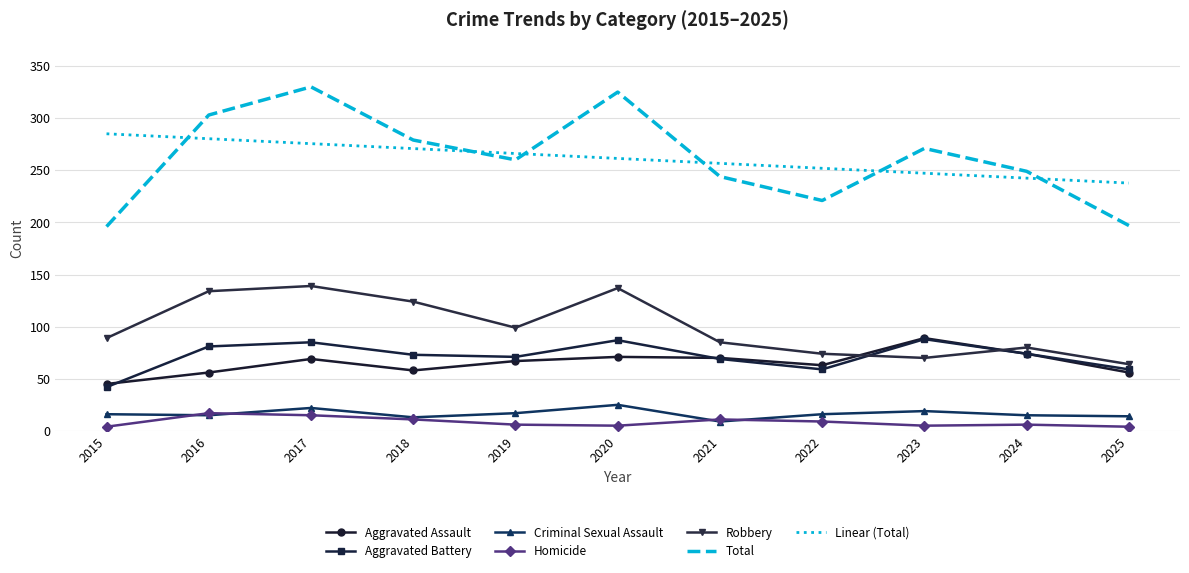

At which label does Total reach its peak?

2017